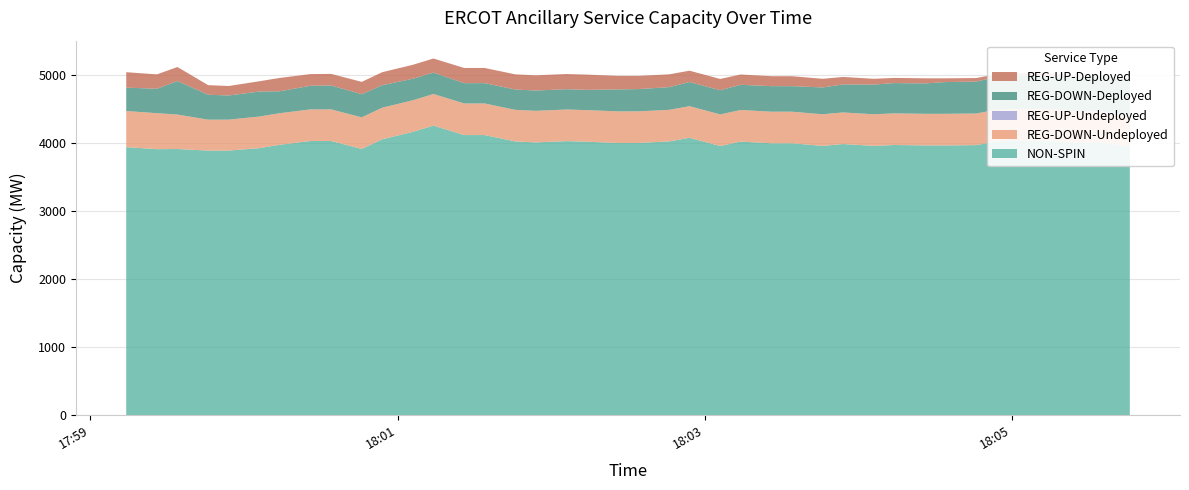

Reading left to right, list all the values displayed in this chart.

NON-SPIN: 0=3936	1=3907	2=3909	3=3886	4=3886	5=3922	6=3971	7=4027	8=4027	9=3910	10=4052	11=4161	12=4253	13=4114	14=4114	15=4020	16=4006	17=4025	18=4016	19=3998	20=3998	21=4020	22=4074	23=3953	24=4018	25=3993	26=3993	27=3955	28=3982	29=3955	30=3968	31=3962	32=3962	33=3966	34=4023	35=4038	36=4033	37=3998	38=4005	39=3948
REG-DOWN-Undeployed: 0=531	1=528	2=506	3=454	4=454	5=464	6=464	7=464	8=464	9=464	10=464	11=464	12=464	13=464	14=464	15=464	16=464	17=464	18=464	19=464	20=464	21=464	22=464	23=464	24=464	25=464	26=464	27=464	28=464	29=464	30=464	31=464	32=464	33=464	34=464	35=464	36=464	37=464	38=457	39=429
REG-UP-Undeployed: 0=0	1=0	2=0	3=0	4=0	5=0	6=0	7=0	8=0	9=0	10=0	11=0	12=0	13=0	14=0	15=0	16=0	17=0	18=0	19=0	20=0	21=0	22=0	23=0	24=0	25=0	26=0	27=0	28=0	29=0	30=0	31=0	32=0	33=0	34=0	35=0	36=0	37=0	38=7	39=35
REG-DOWN-Deployed: 0=343	1=359	2=492	3=366	4=355	5=367	6=322	7=347	8=351	9=340	10=330	11=316	12=314	13=298	14=298	15=298	16=298	17=298	18=298	19=322	20=327	21=333	22=355	23=355	24=370	25=375	26=375	27=394	28=411	29=436	30=445	31=446	32=466	33=469	34=483	35=489	36=489	37=508	38=521	39=521
REG-UP-Deployed: 0=227	1=211	2=206	3=141	4=139	5=151	6=196	7=171	8=170	9=181	10=191	11=205	12=207	13=223	14=223	15=223	16=223	17=223	18=223	19=199	20=194	21=188	22=166	23=166	24=151	25=146	26=146	27=127	28=110	29=85	30=76	31=75	32=55	33=52	34=38	35=32	36=32	37=13	38=0	39=0